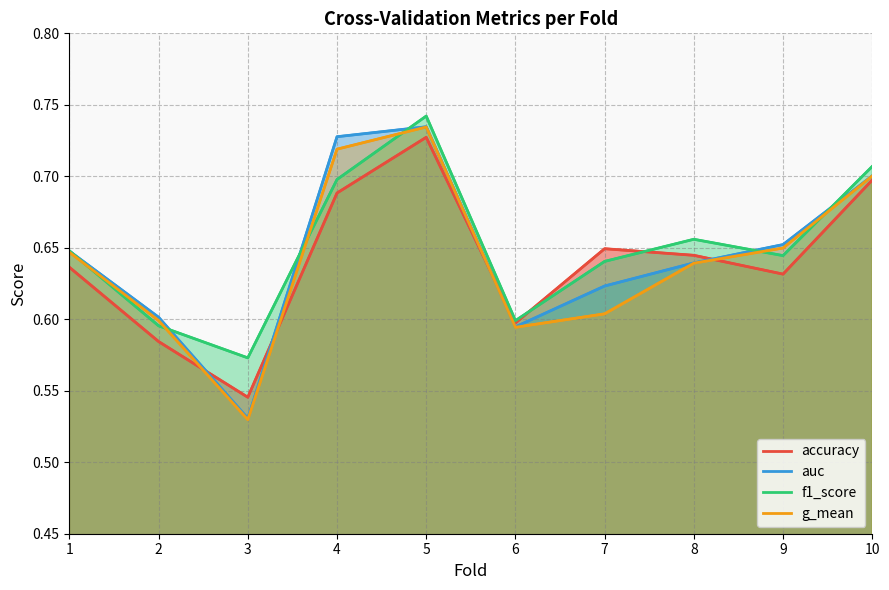

Which series has the largest total across all categories?

f1_score